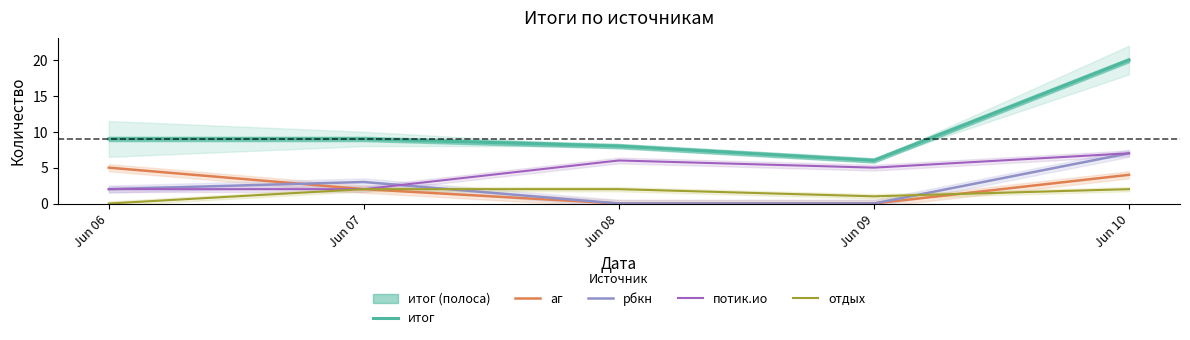

Which has a higher value, Jun 07 or Jun 09?

Jun 07